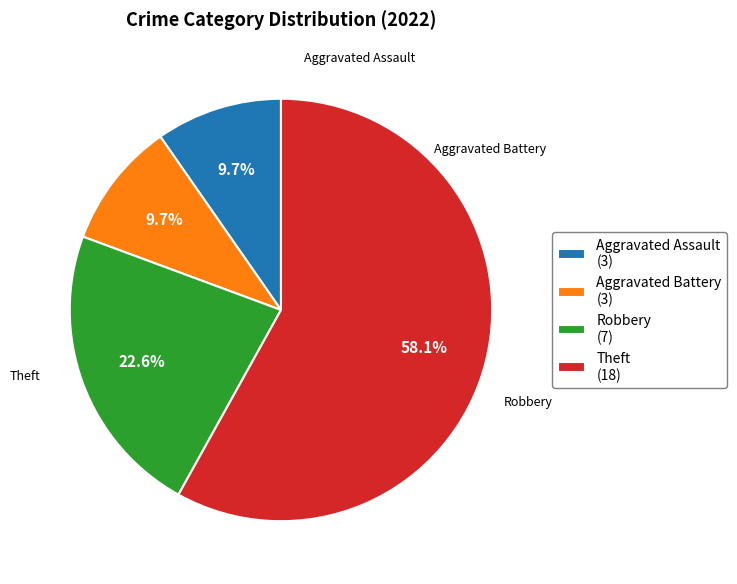

Does any single category account for the majority?

Yes